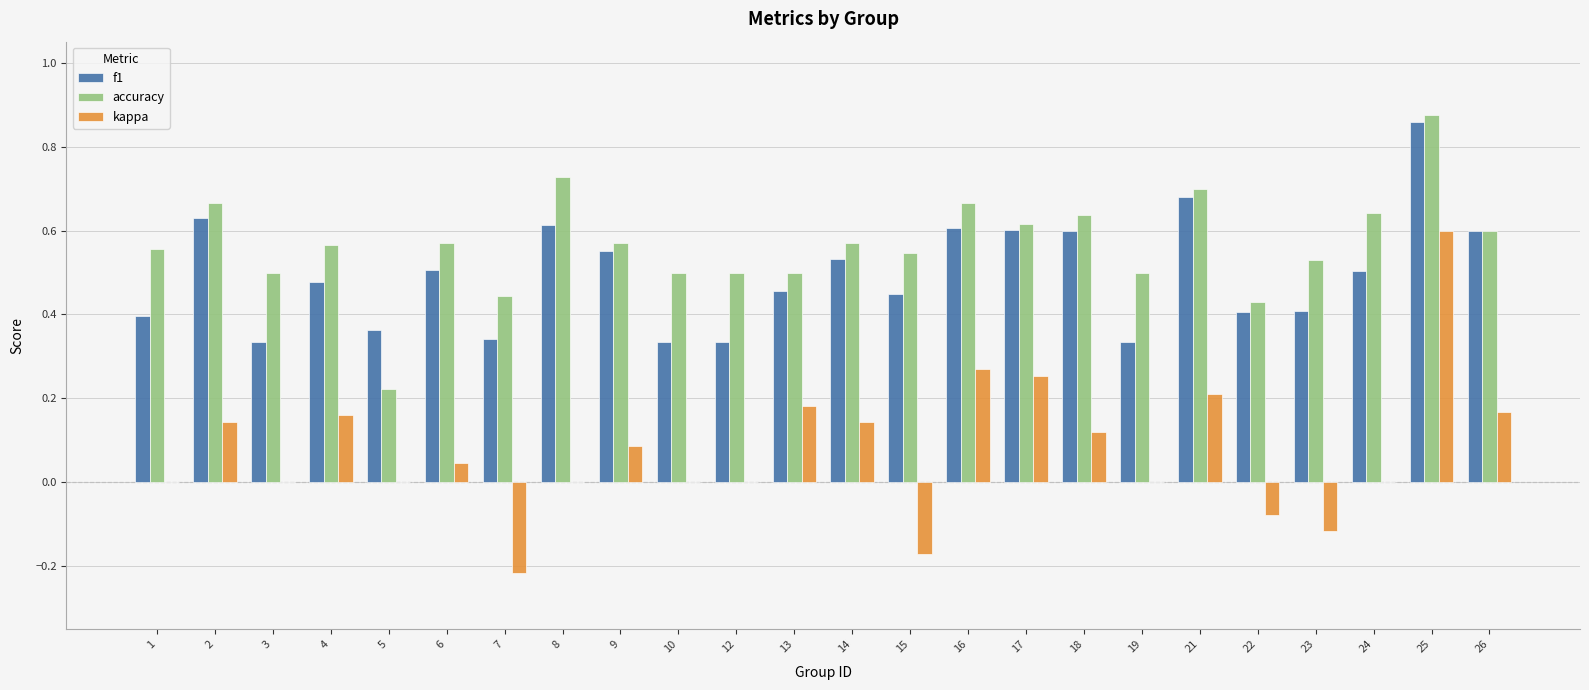

Does the chart contain stacked bars?

No